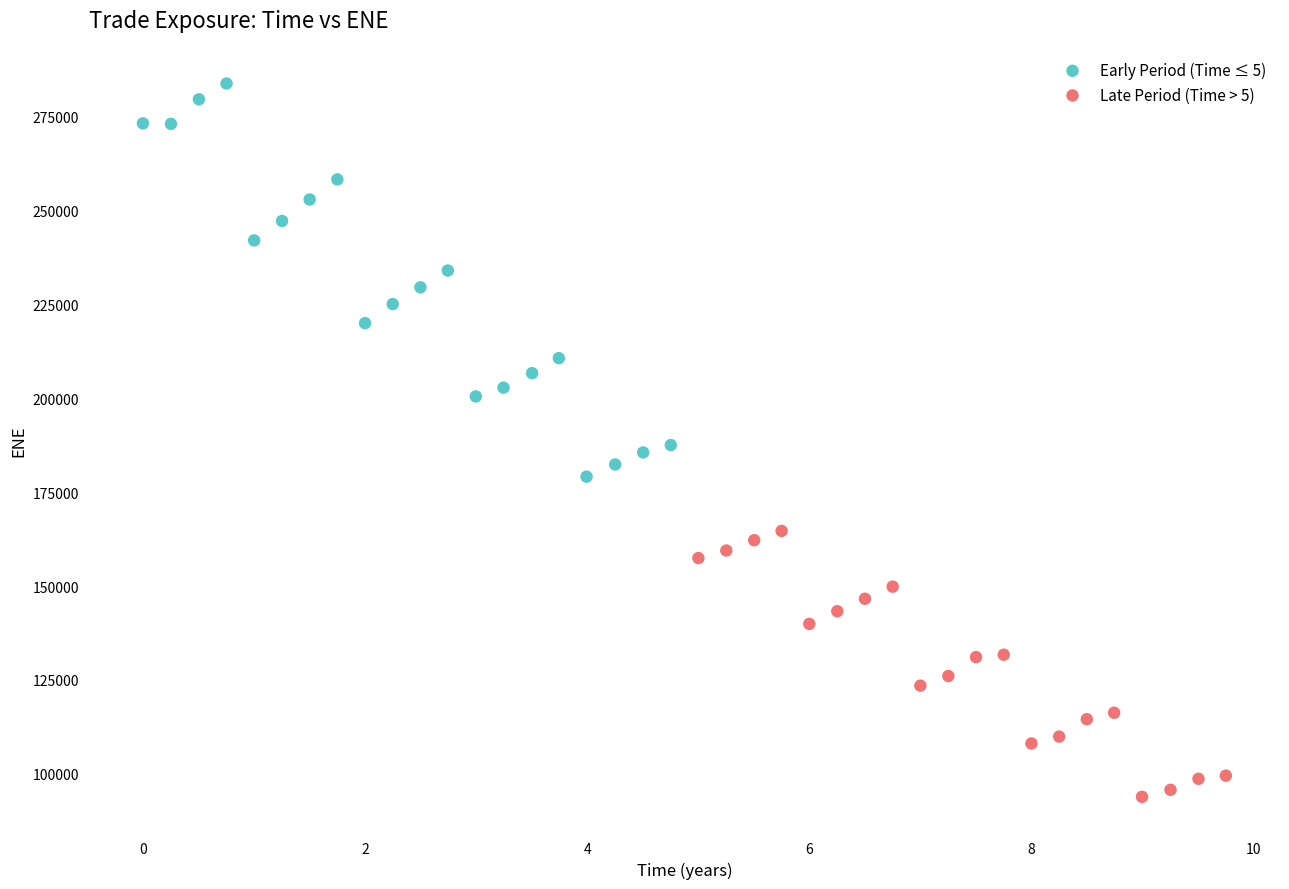

Which series reaches the maximum Y coordinate?

Early Period (Time ≤ 5)